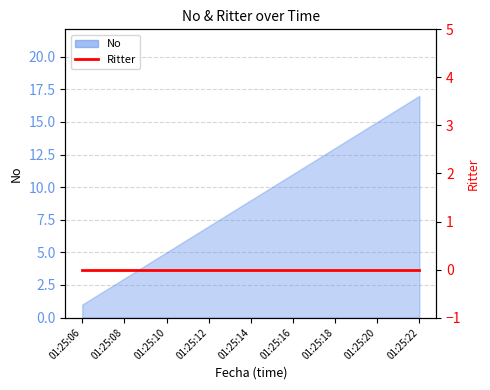

Reading right to left, transcribe all the data shown in this chart.

01:25:22=17	01:25:21=16	01:25:20=15	01:25:19=14	01:25:18=13	01:25:17=12	01:25:16=11	01:25:15=10	01:25:14=9	01:25:13=8	01:25:12=7	01:25:11=6	01:25:10=5	01:25:09=4	01:25:08=3	01:25:07=2	01:25:06=1